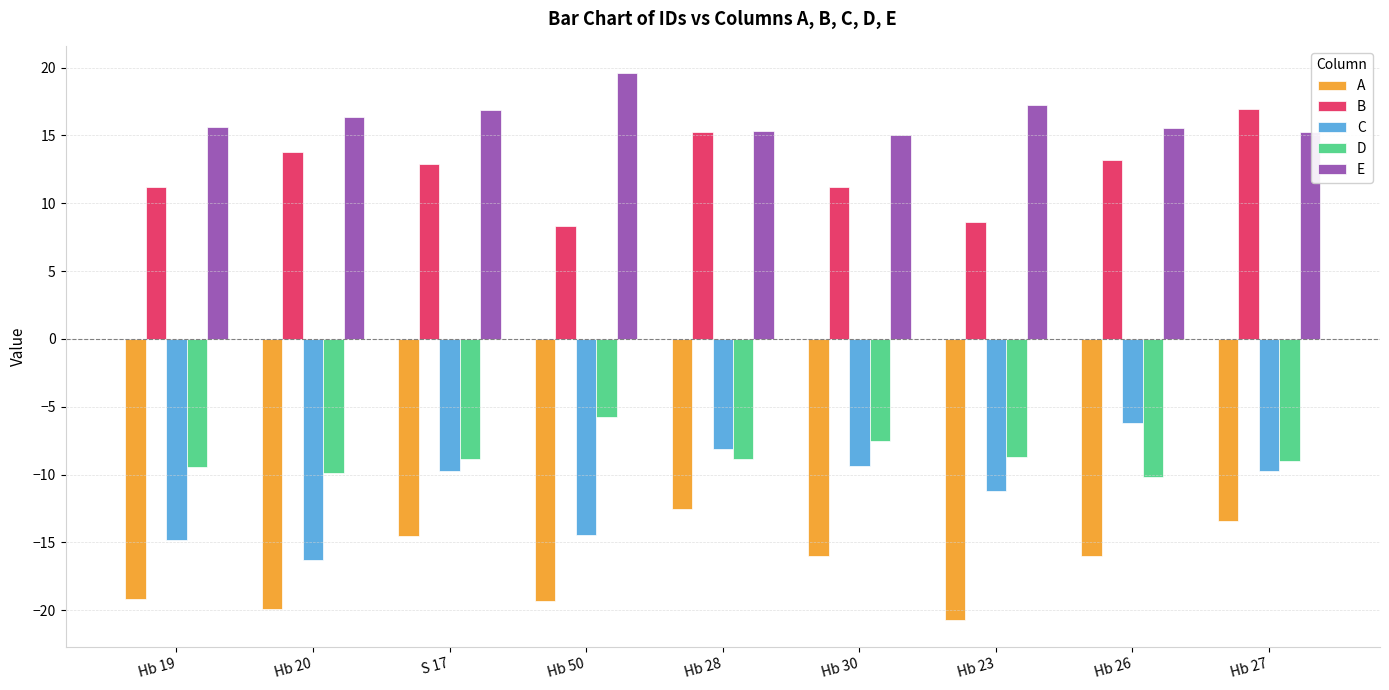

At how many categories does at least one series exceed 19?

1